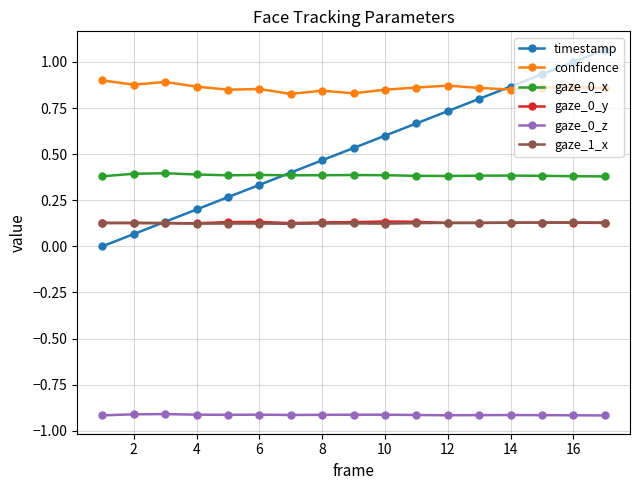

Which series has the largest range (max minus min)?

timestamp